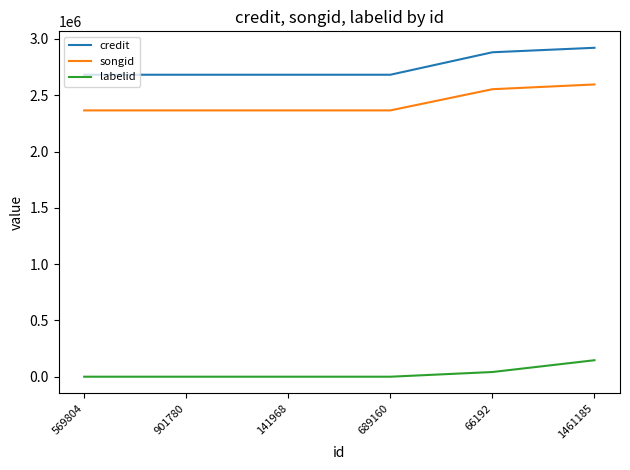

Which series has the largest total across all categories?

credit